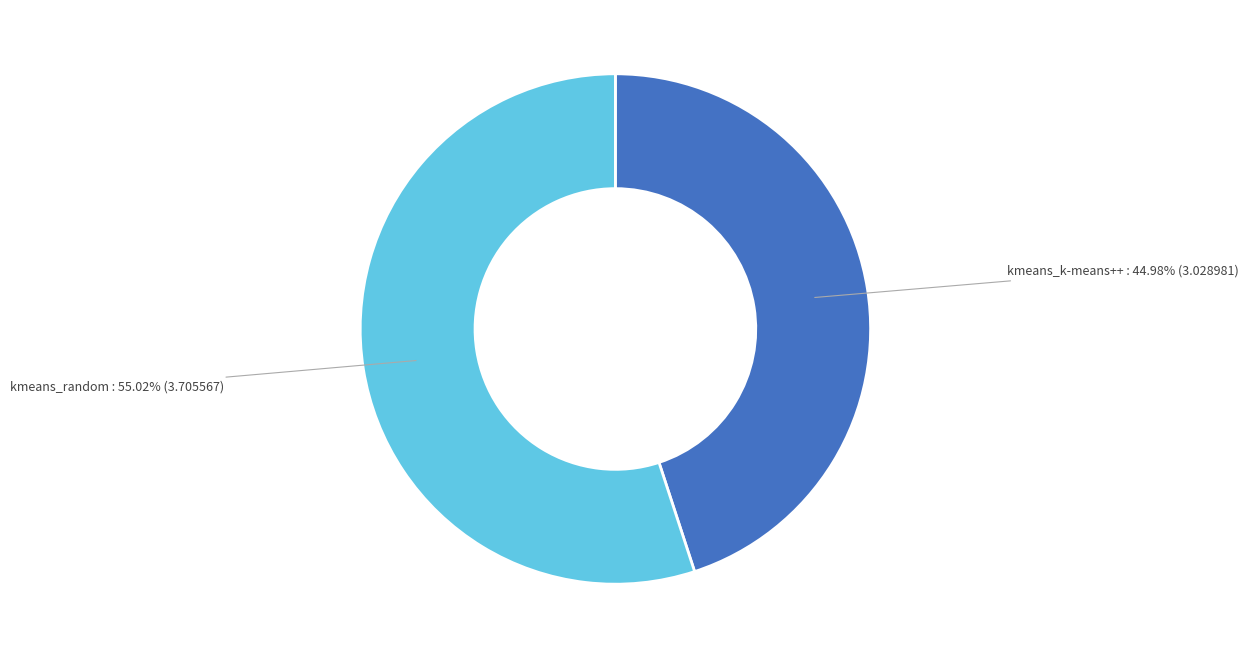

Do kmeans_random and kmeans_k-means++ together represent more than half of the pie?

Yes